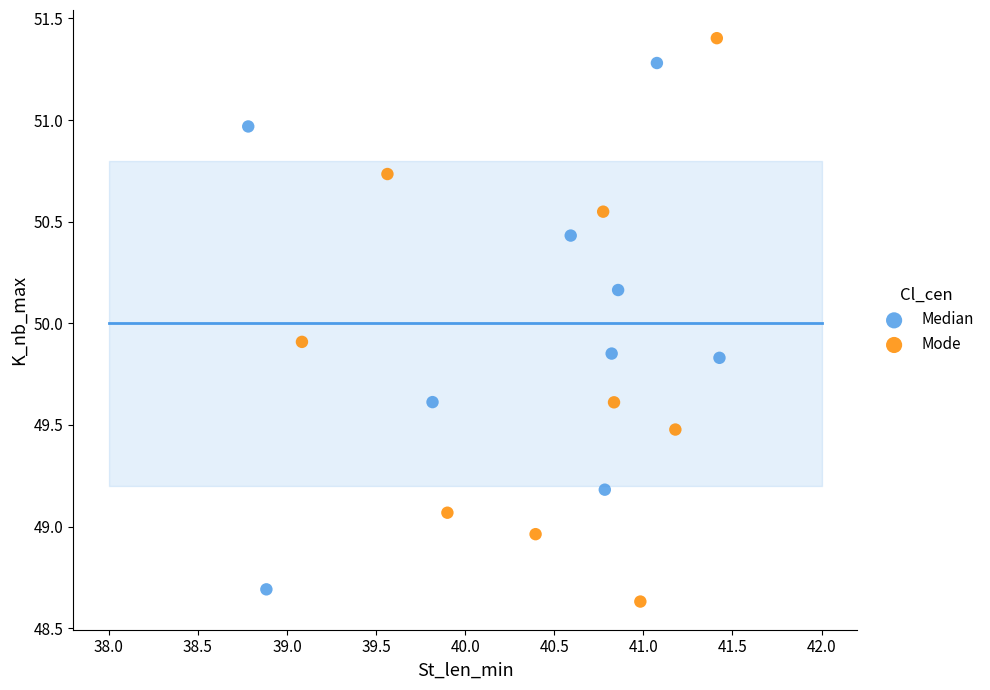

Which series has the largest Y range (max minus min)?

Mode